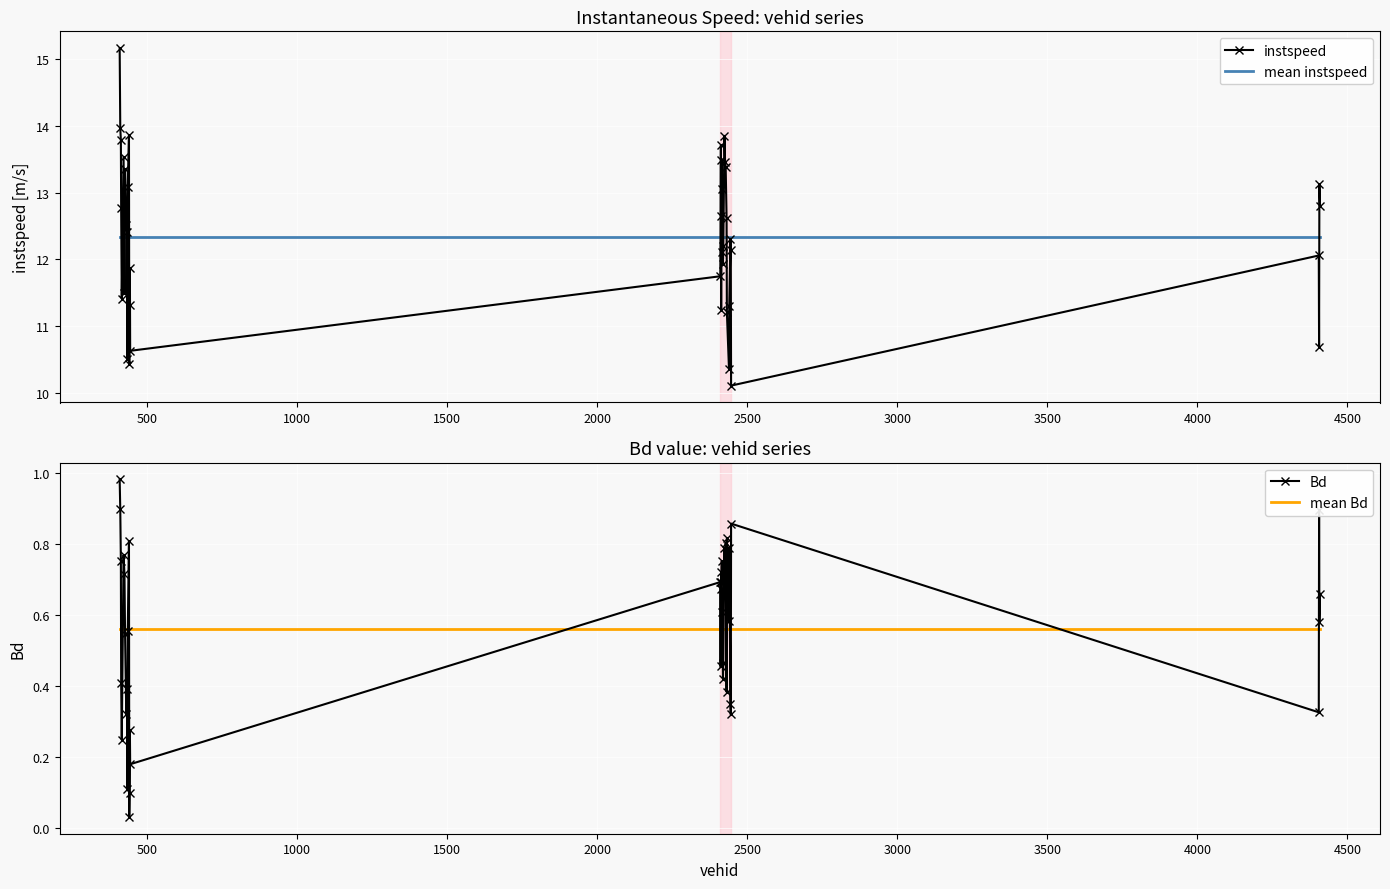

What is the minimum value for instspeed?

10.1